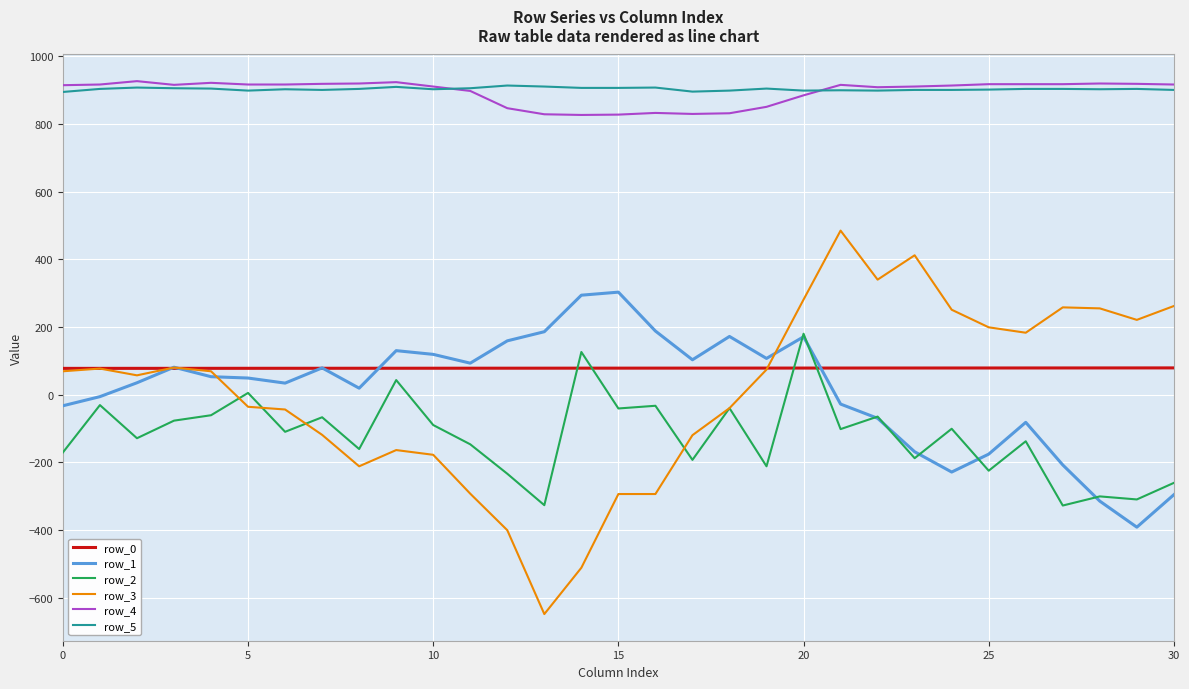

What is the maximum value shown in the chart?

927.0